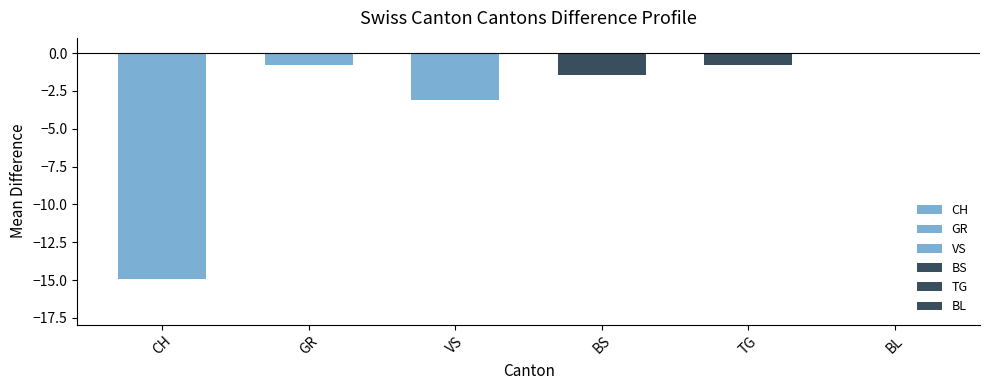

Which category has the highest value across all series?

BL